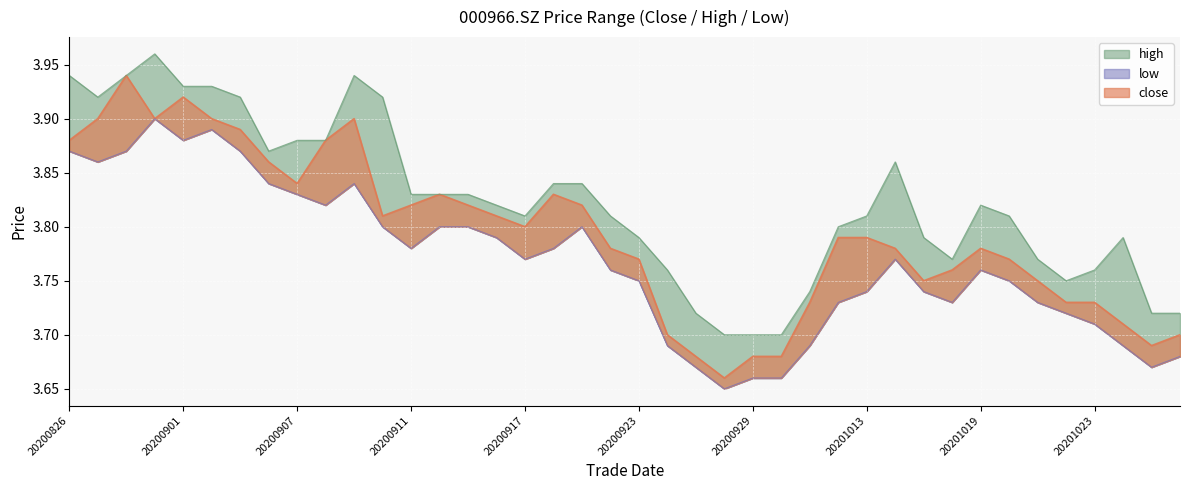

At which label does high reach its minimum?

20200928